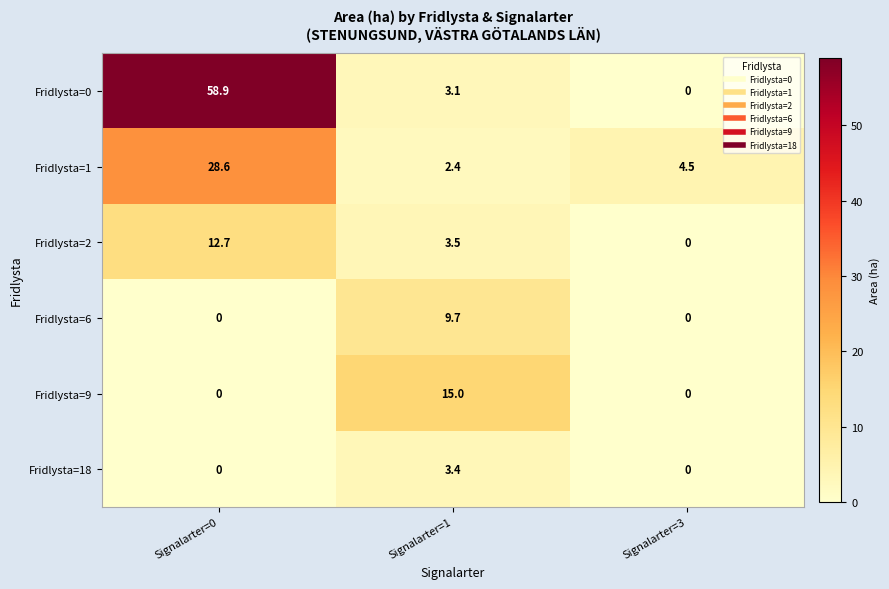

What is the maximum value for Fridlysta=2?

12.7